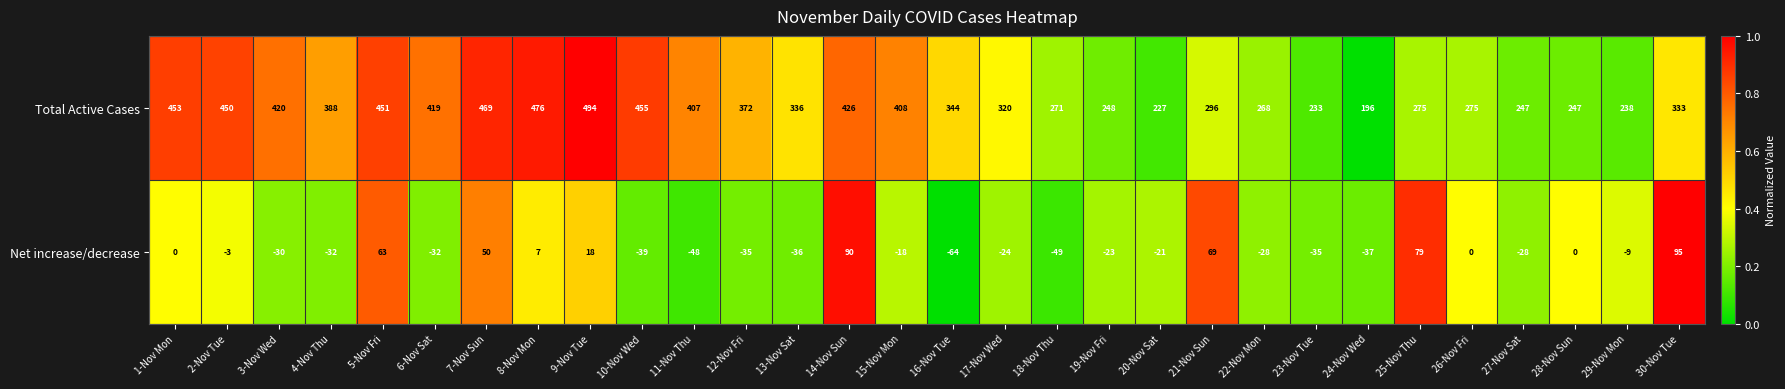

What is the greatest value displayed?

494